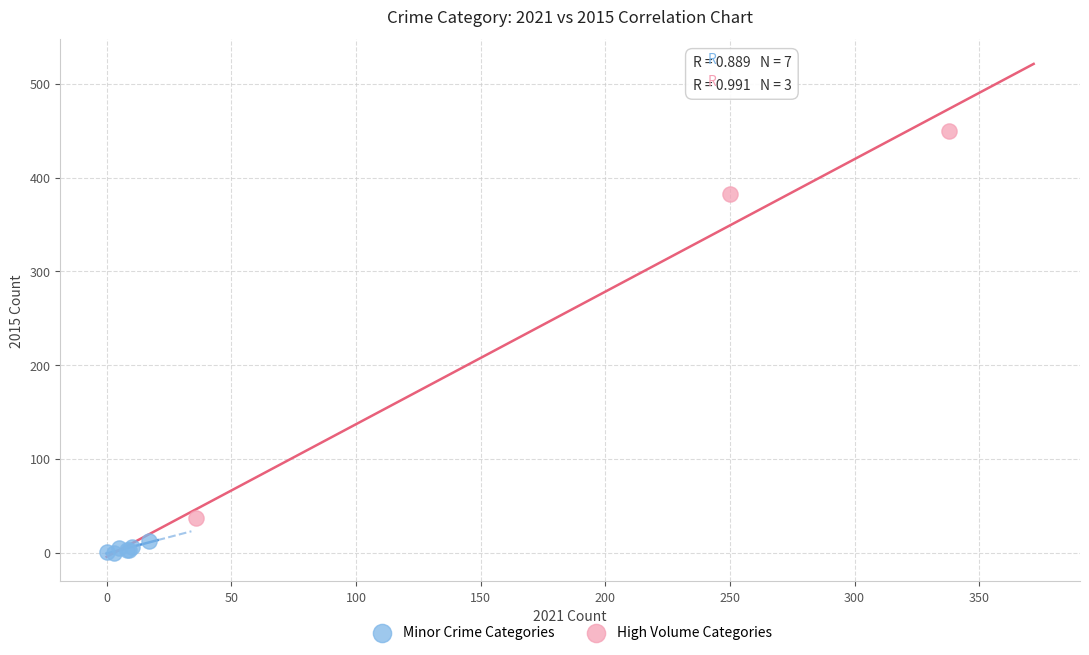

Which series contains the highest Y value?

High Volume Categories